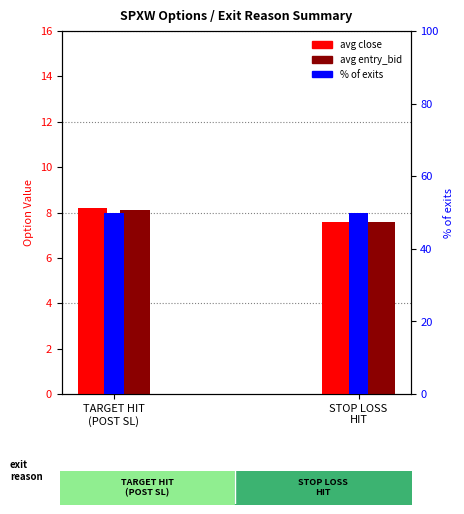

At how many categories does at least one series exceed 28?

2